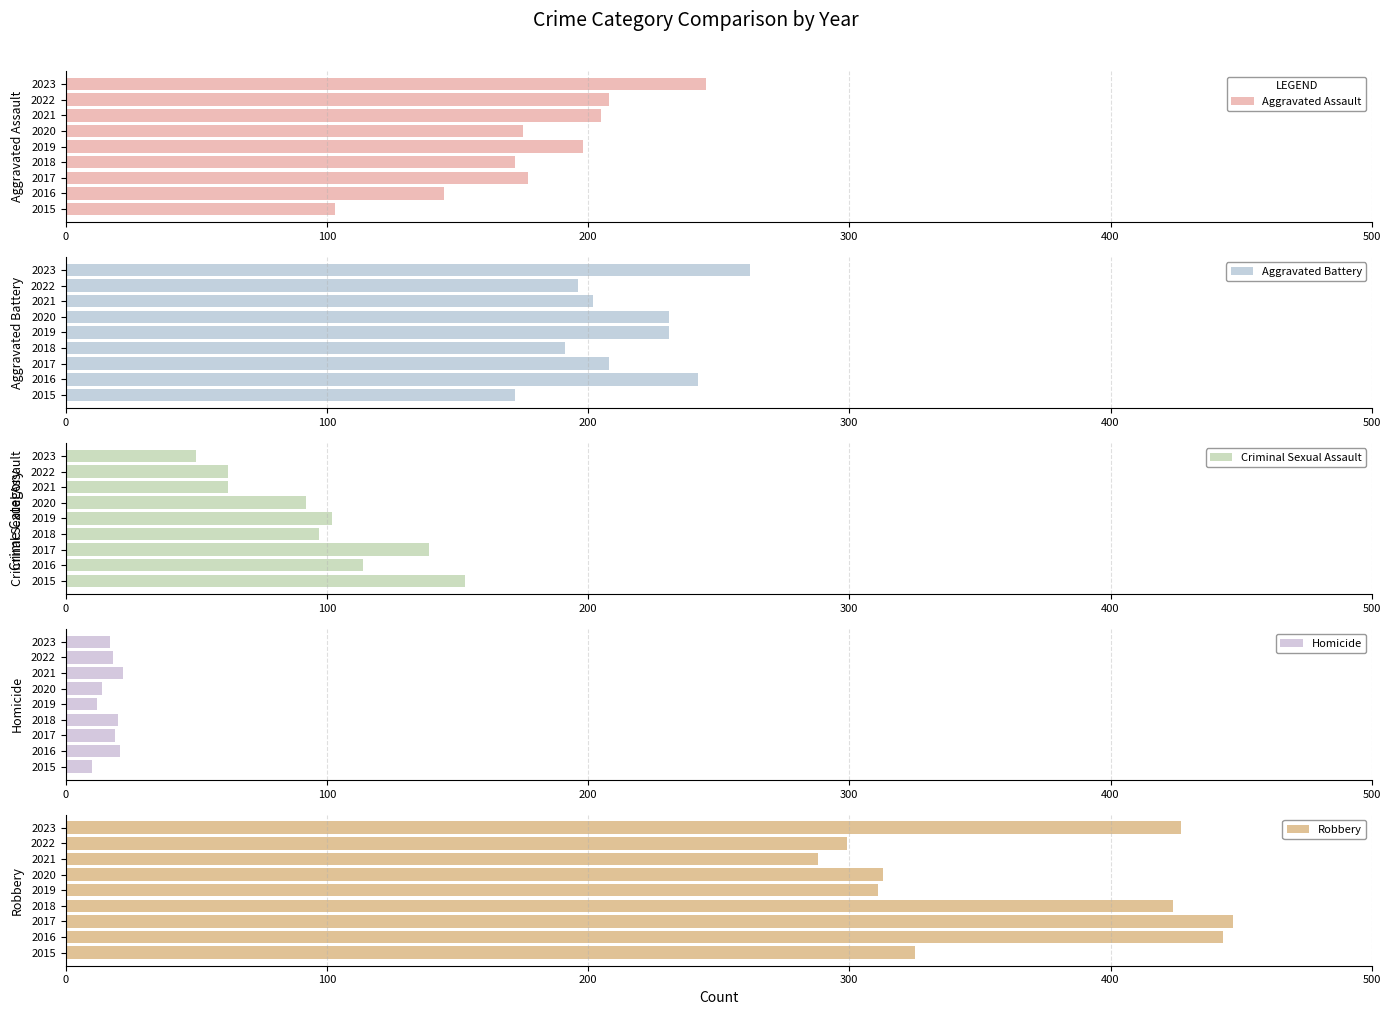

What is the value of the Aggravated Assault bar at the 8th from the left?

208